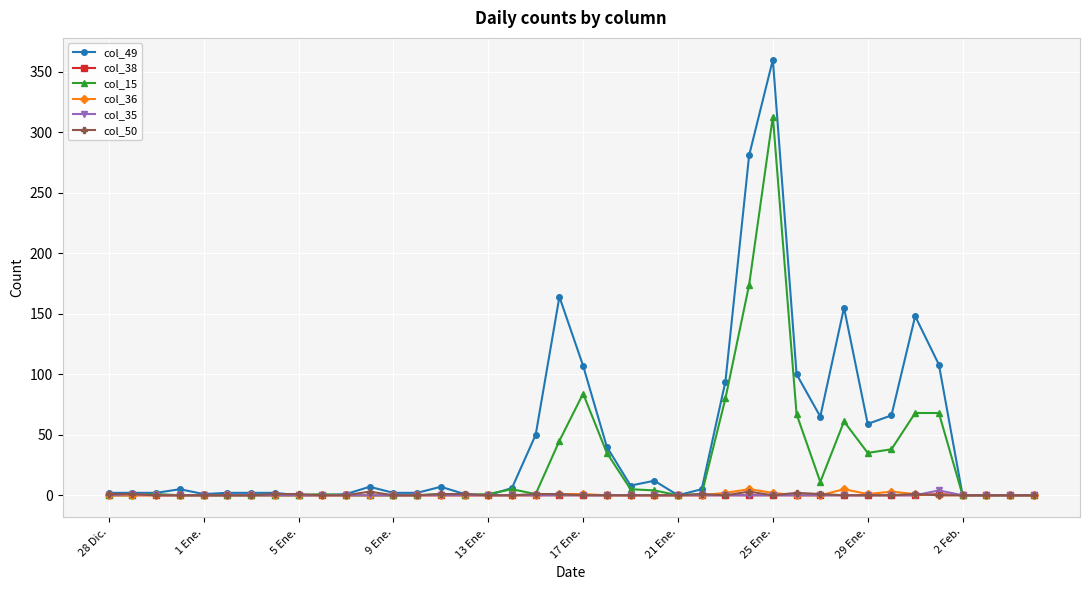

What is the maximum value shown in the chart?

360